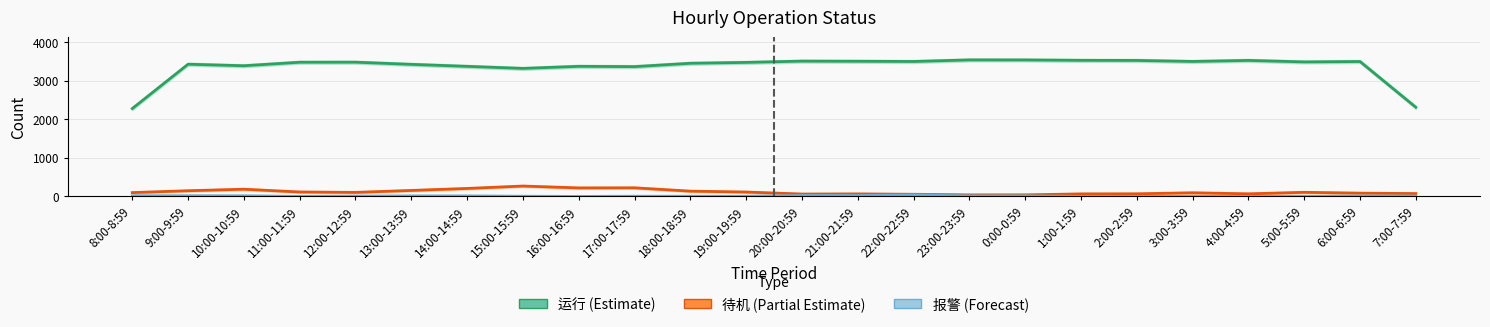

What is the greatest value displayed?

3545.0